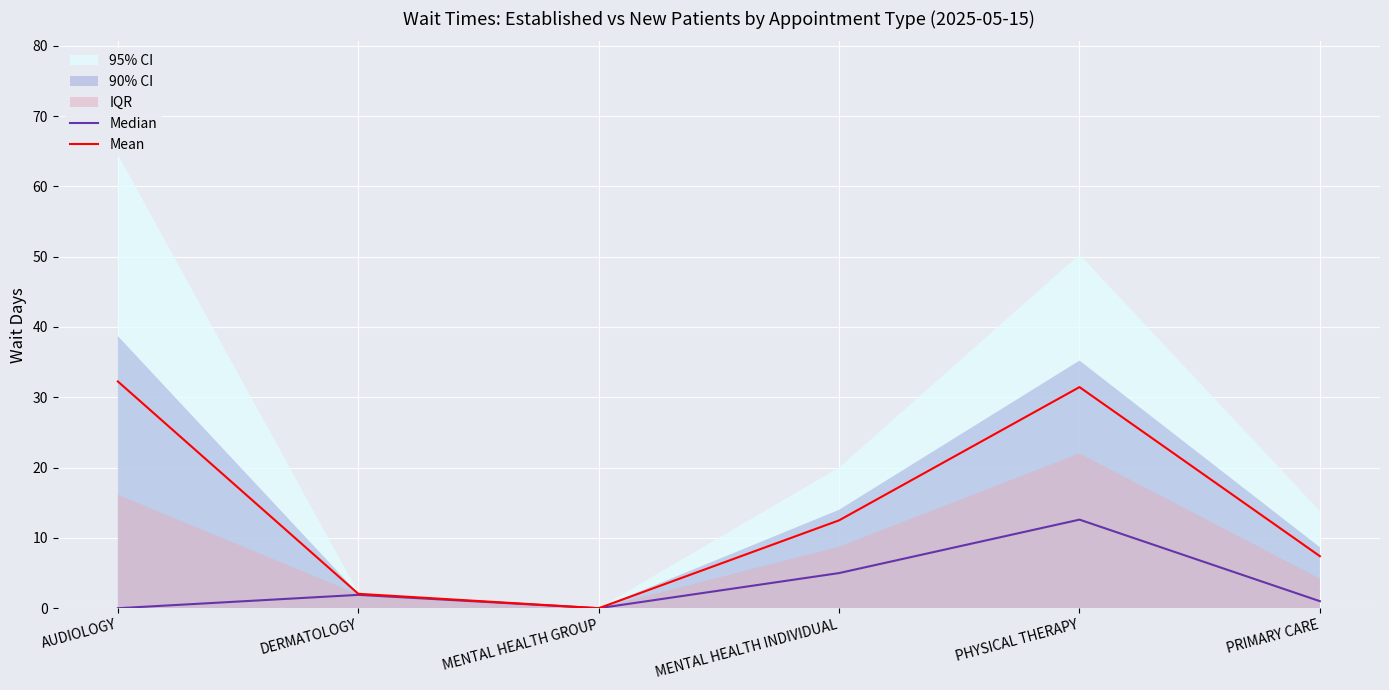

The Median series shows 1.9 at DERMATOLOGY. True or false?

True